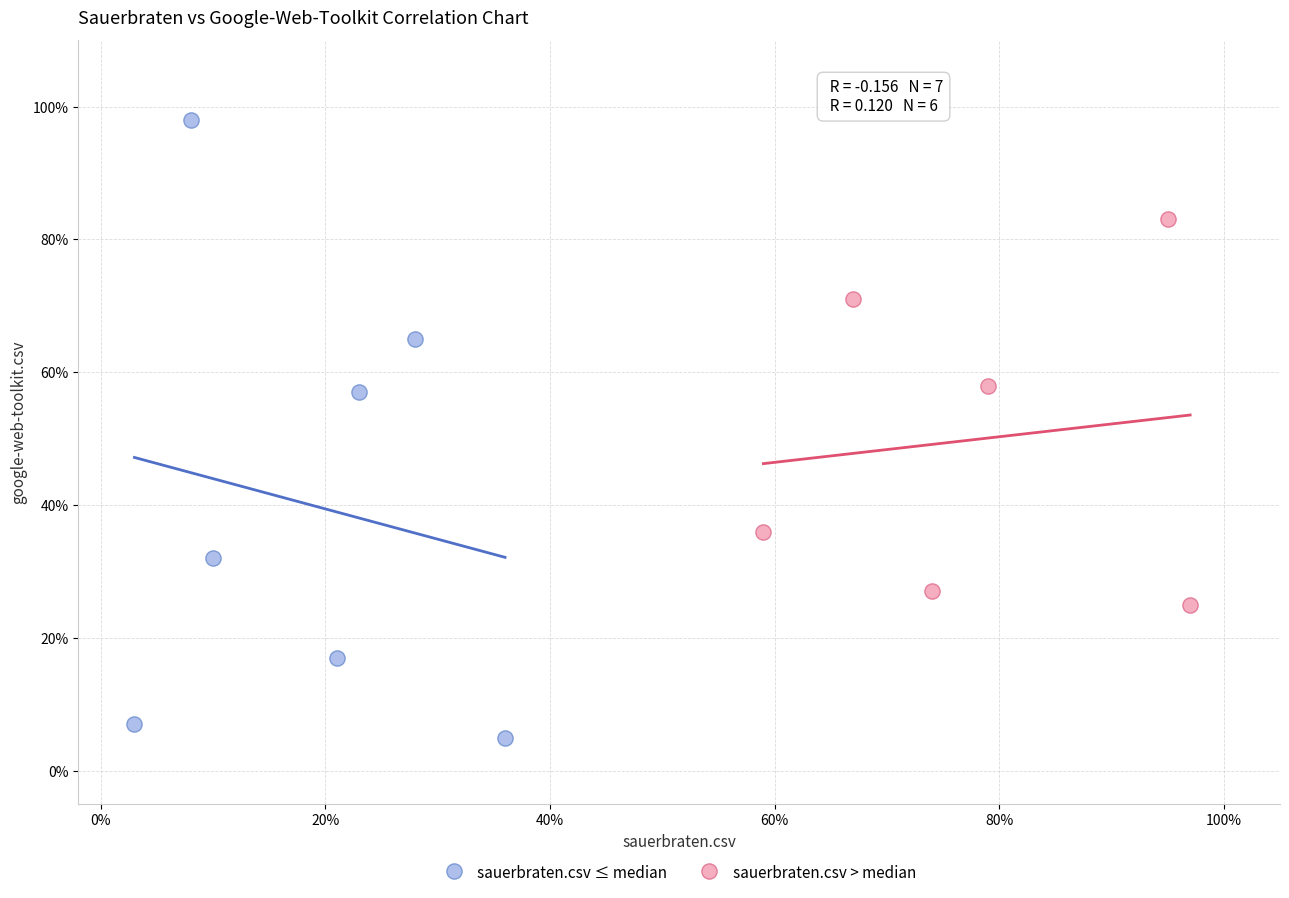

What are all the series names shown in the legend?

sauerbraten.csv ≤ median, sauerbraten.csv > median